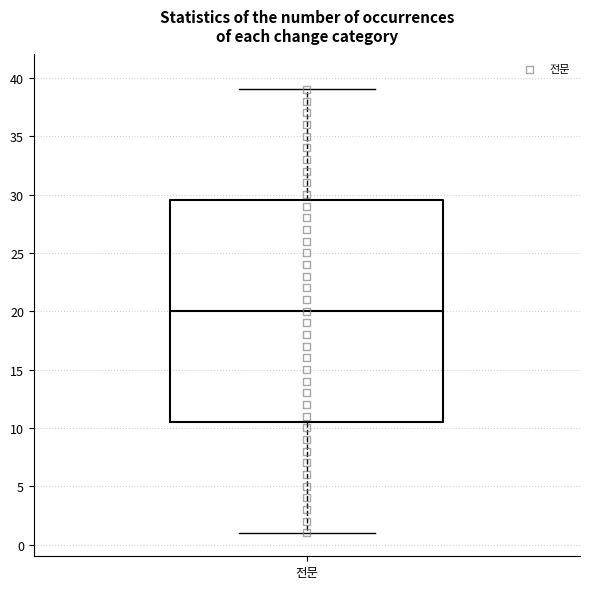

Where does the lower whisker of the box for 전문 end on the y-axis? The values are not printed on the chart, so give them approximately, as read against the axis.

1.0